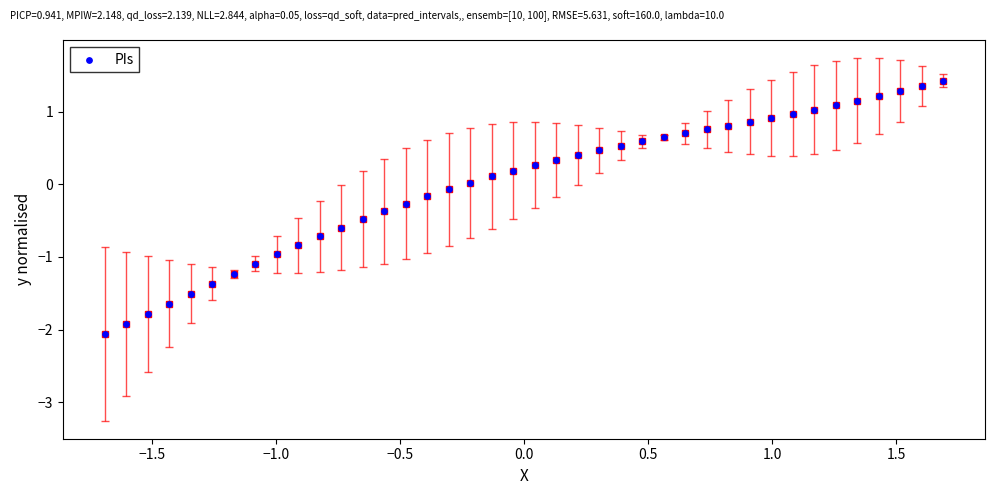

What is the range of X values (max minus min)?

3.4